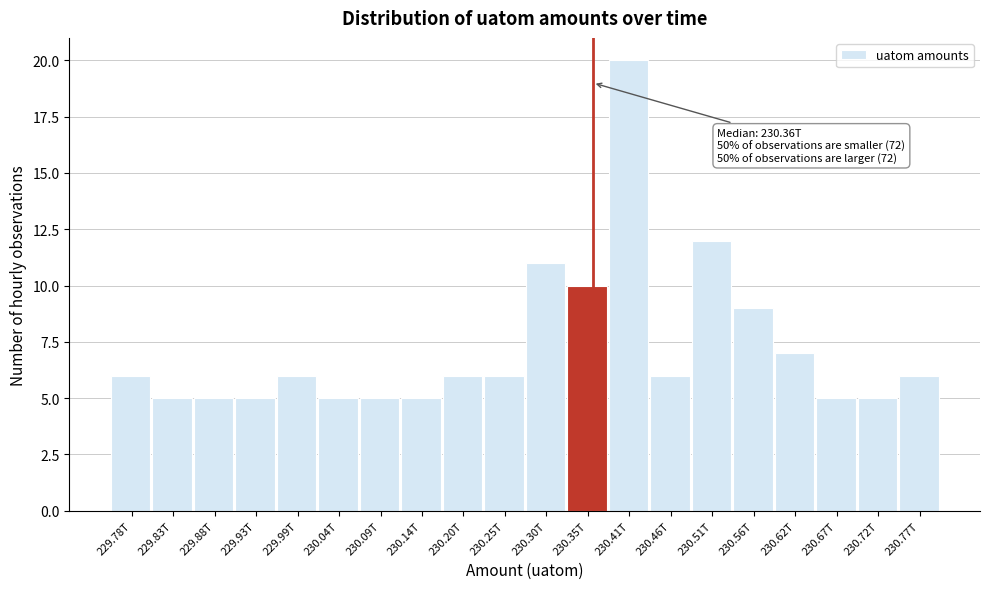

Reading left to right, list all the values displayed in this chart.

229.78T=6	229.83T=5	229.88T=5	229.93T=5	229.99T=6	230.04T=5	230.09T=5	230.14T=5	230.20T=6	230.25T=6	230.30T=11	230.35T=10	230.41T=20	230.46T=6	230.51T=12	230.56T=9	230.62T=7	230.67T=5	230.72T=5	230.77T=6